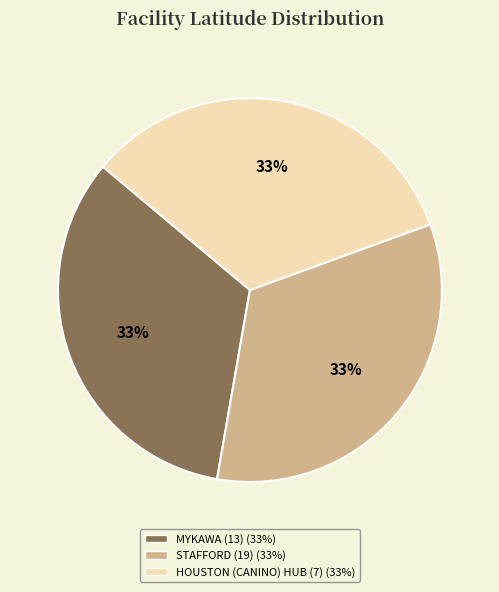

How many slices are in this pie chart?

3